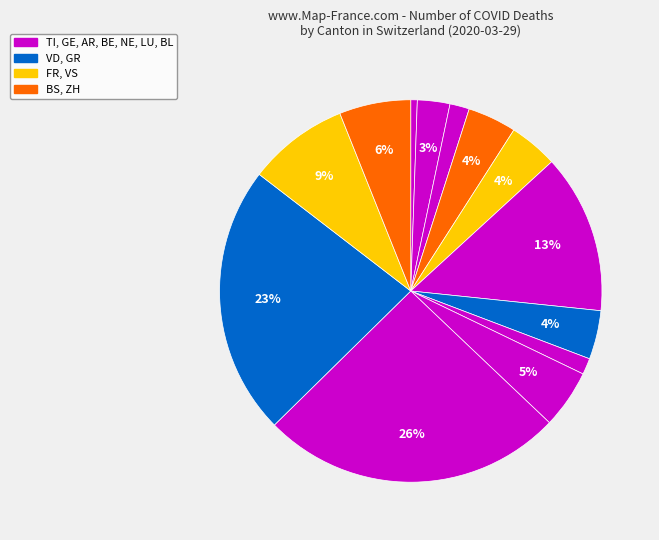

How many segments does this pie chart have?

13